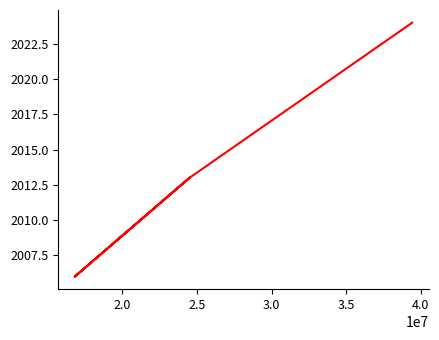

What is the difference between the maximum and minimum values?

18